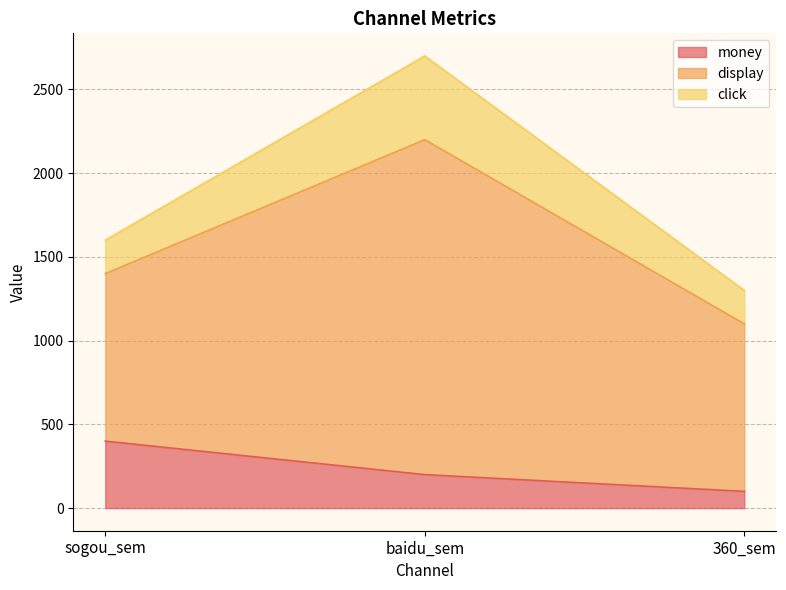

What is the sum of the display values at 360_sem and baidu_sem?

3000